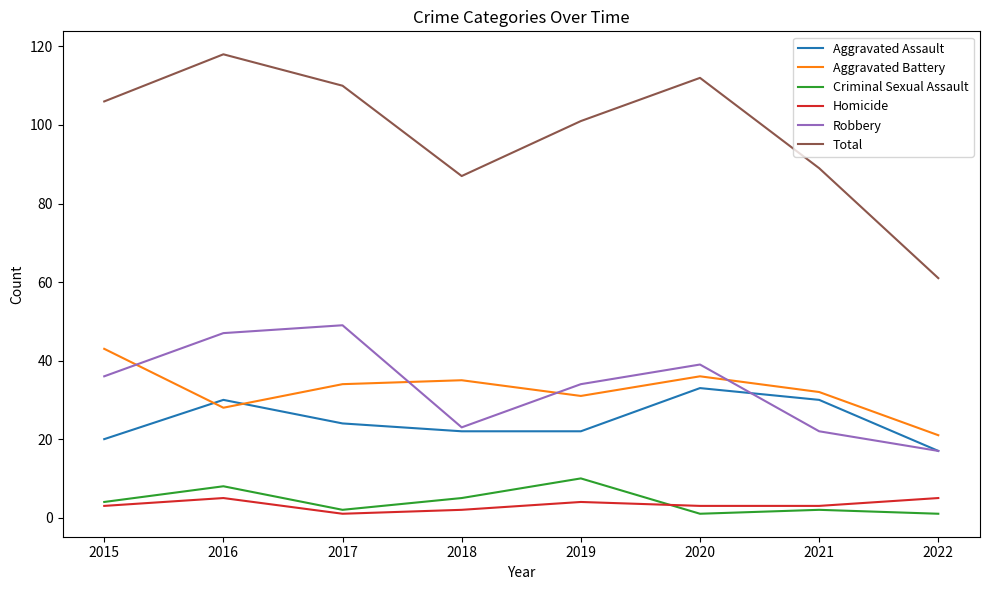

Which category has the highest value across all series?

2016